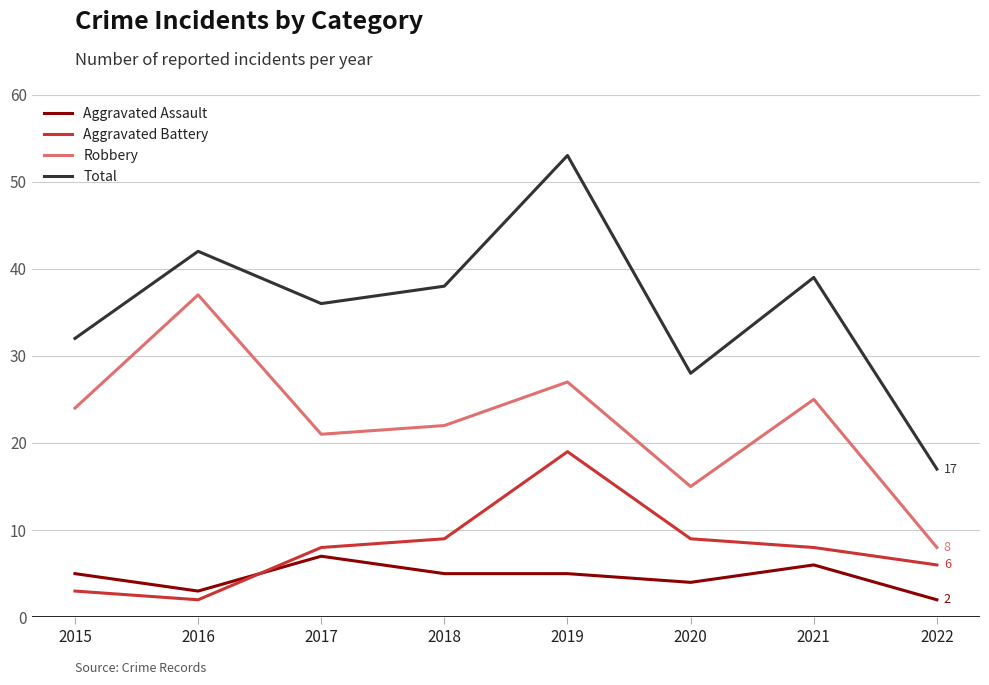

What is the difference between the highest and lowest values at 2017?

29